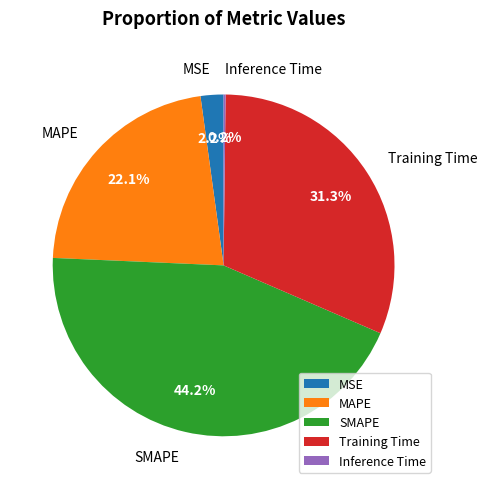

Approximately how many times larger is the value at Training Time compared to SMAPE?

0.7